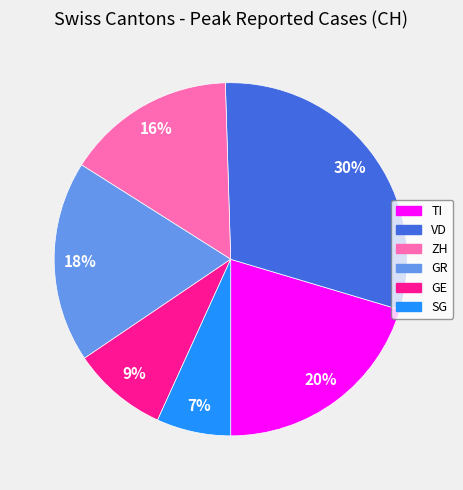

Which slice is the smallest?

SG